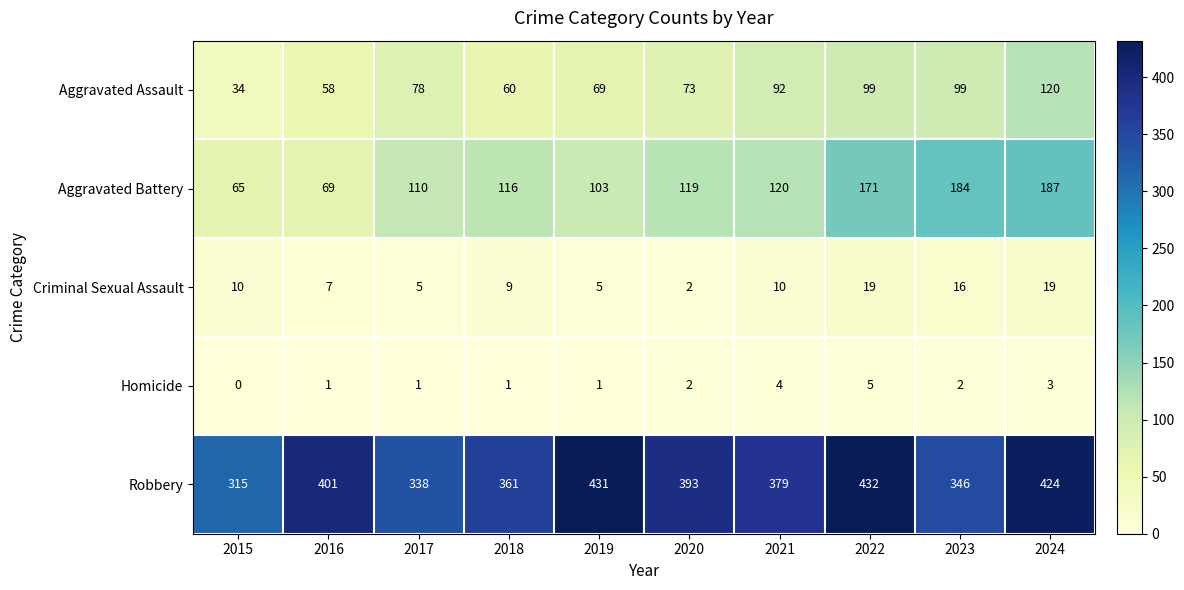

The value of Aggravated Assault at 2017 is 78. True or false?

True